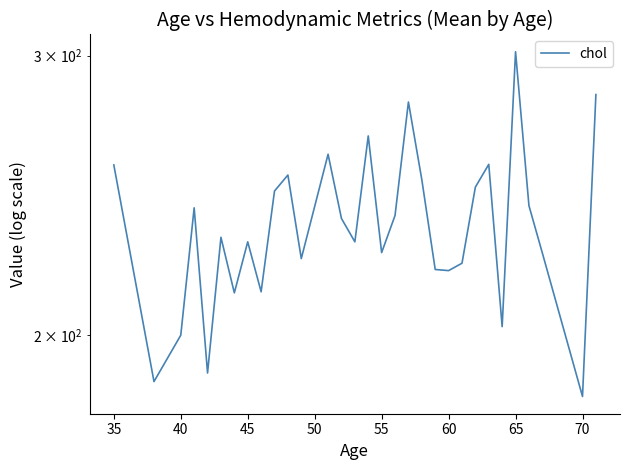

Reading right to left, what are all the values shown in this chart?

283.5	183.0	225.3	241.3	301.7	202.5	256.2	247.9	222.0	219.6	220.0	250.6	280.5	237.9	225.5	267.0	229.0	236.9	260.0	223.5	252.3	246.5	213.0	229.0	212.7	230.5	189.3	240.6	200.0	187.0	256.0